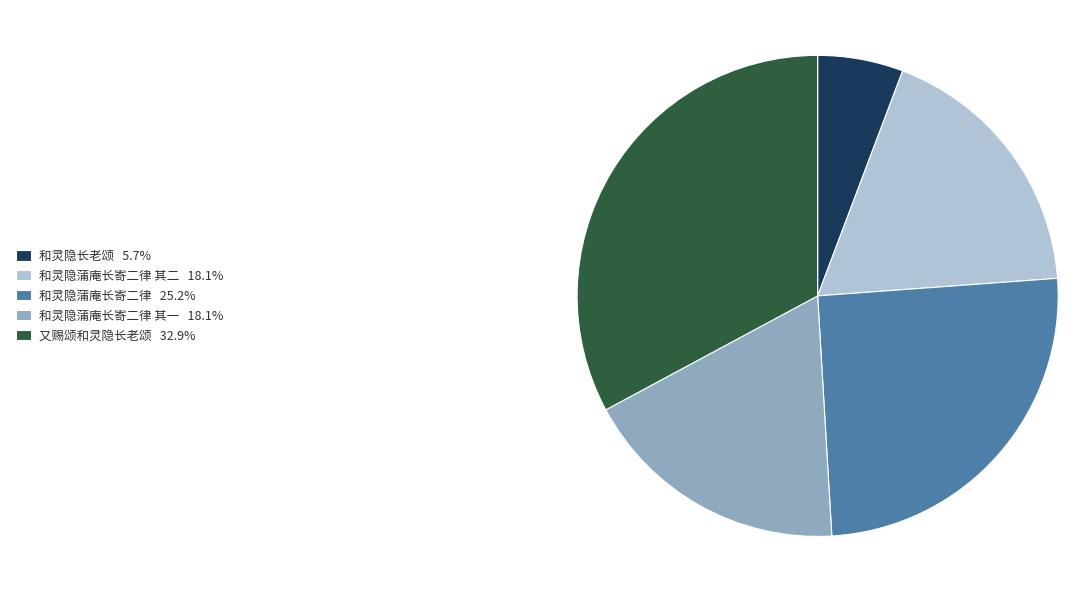

To the nearest percent, what is the average slice percentage?

20%